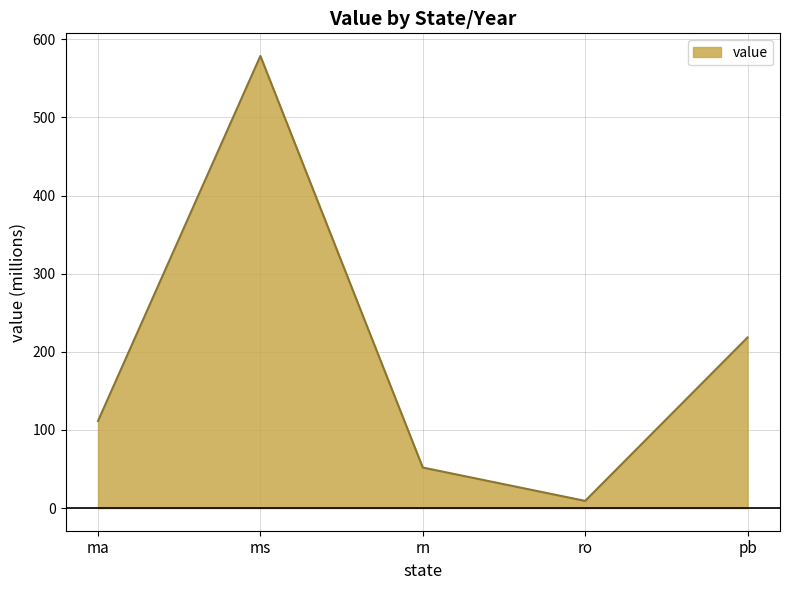

Does the chart have visible grid lines?

Yes